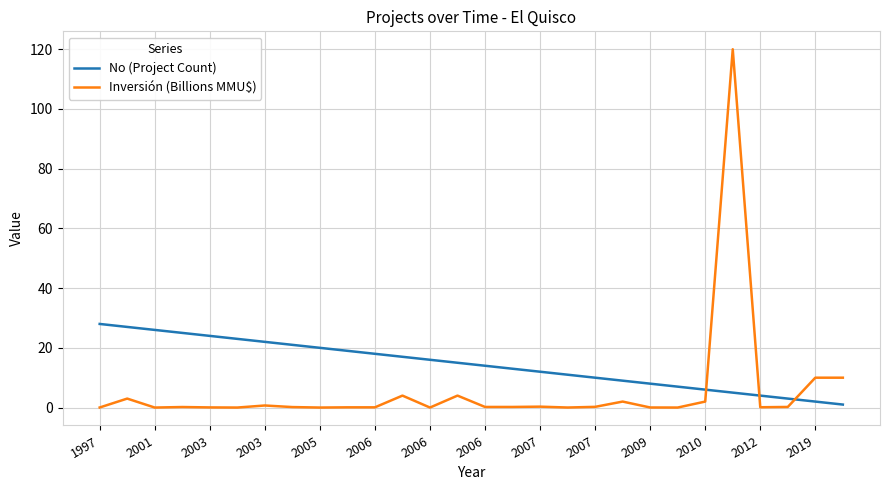

What is the maximum value shown in the chart?

120.0